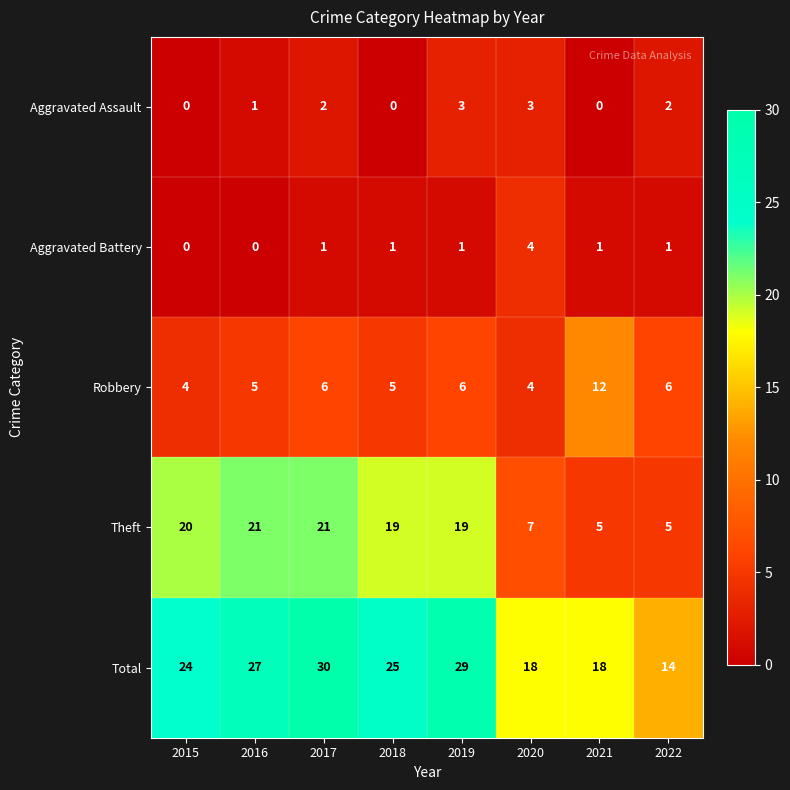

Which series has the largest total across all categories?

Total